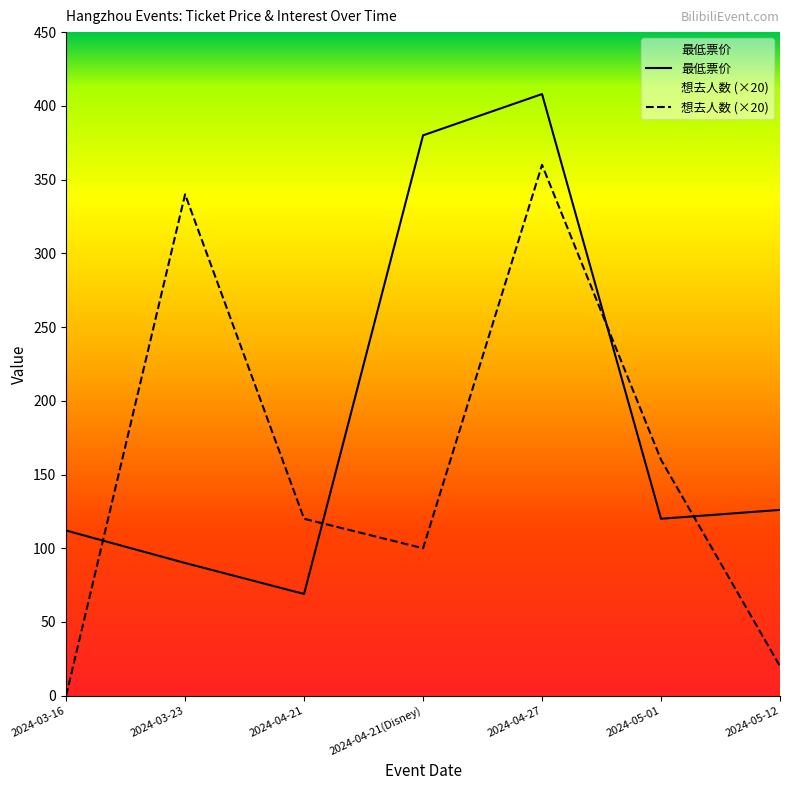

Between 2024-03-23 and 2024-03-16, which is larger?

2024-03-16